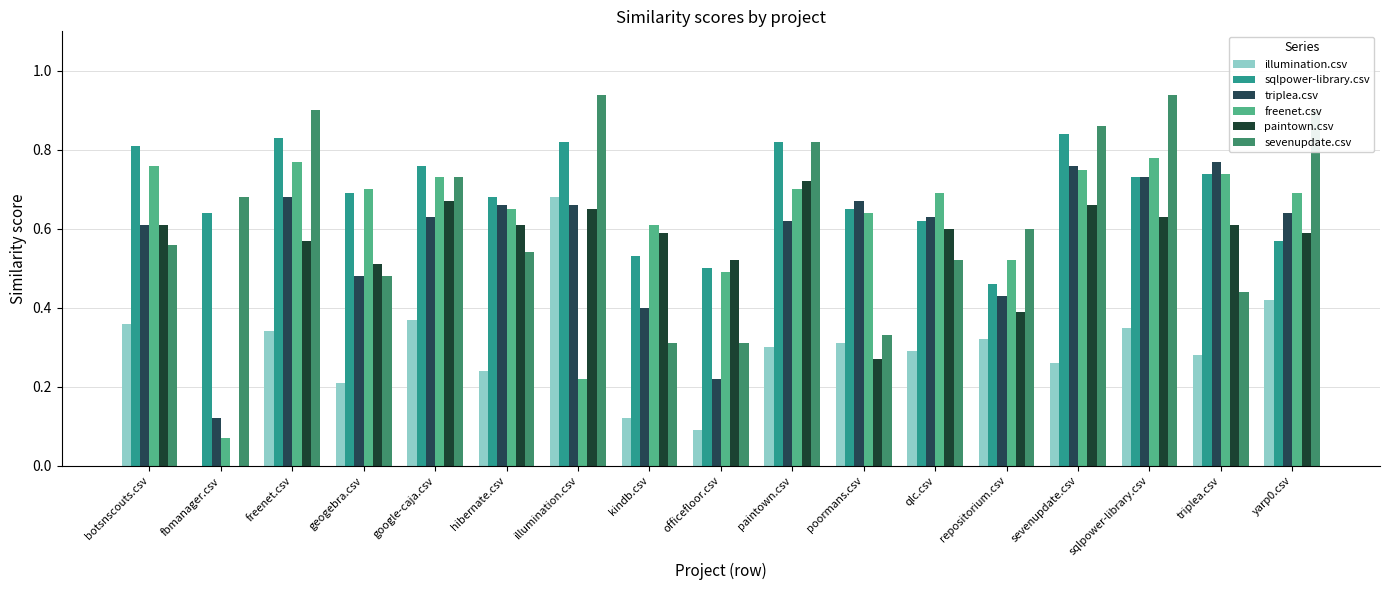

What is the total value across all series at yarp0.csv?

3.8